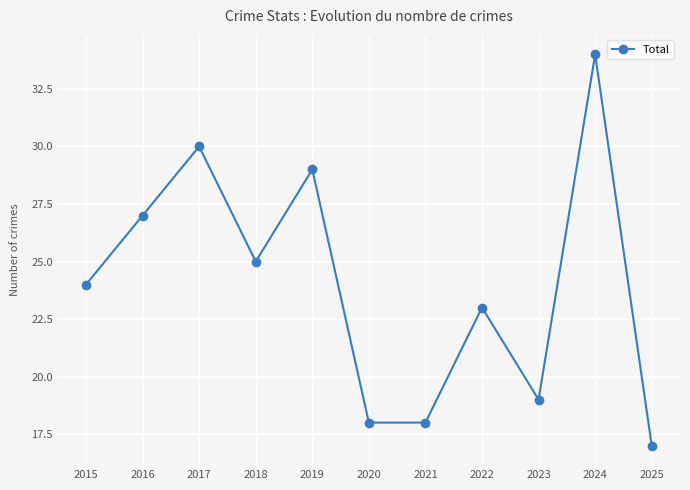

True or false: the data shows 25 at 2018.

True